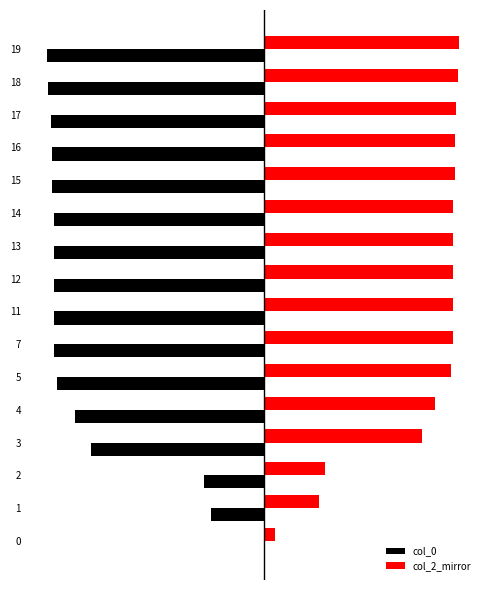

What are all the series names shown in the legend?

col_0, col_2_mirror